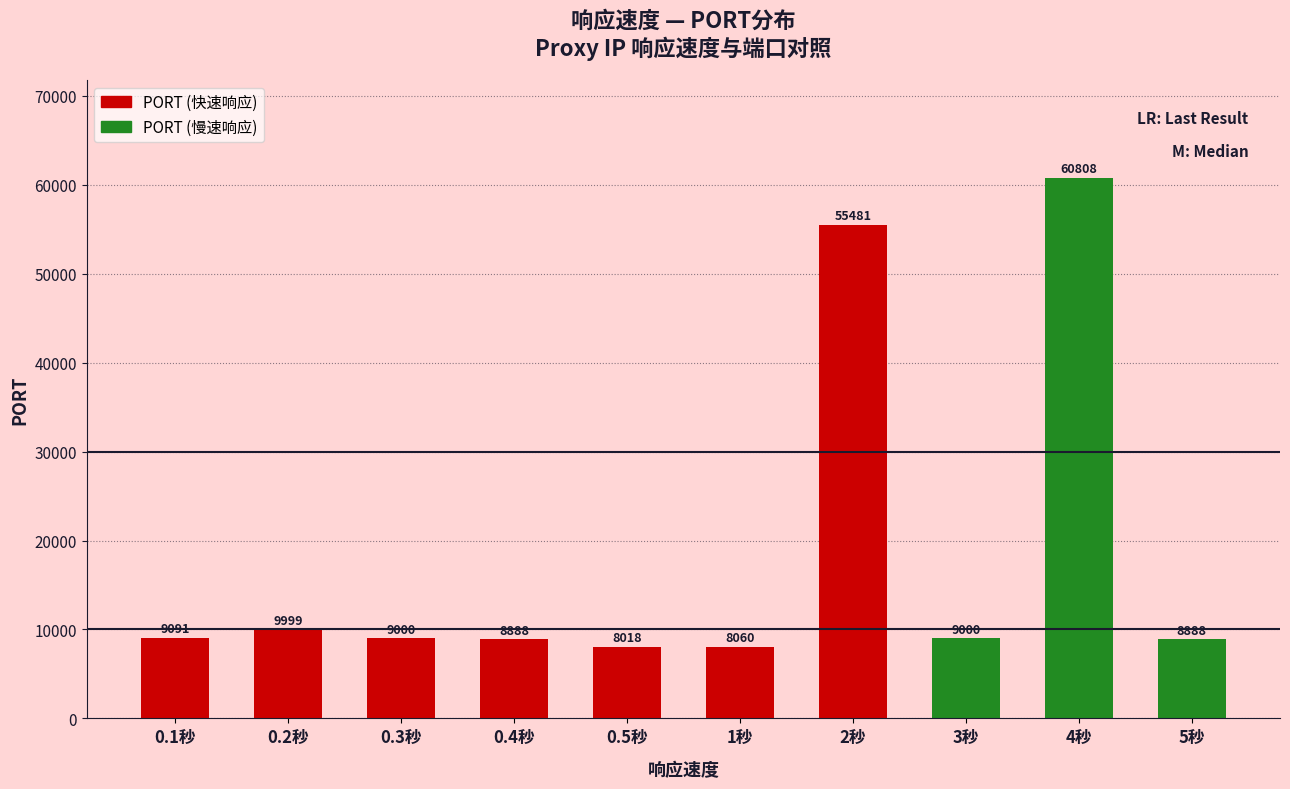

Which label corresponds to the largest value in the chart?

4秒